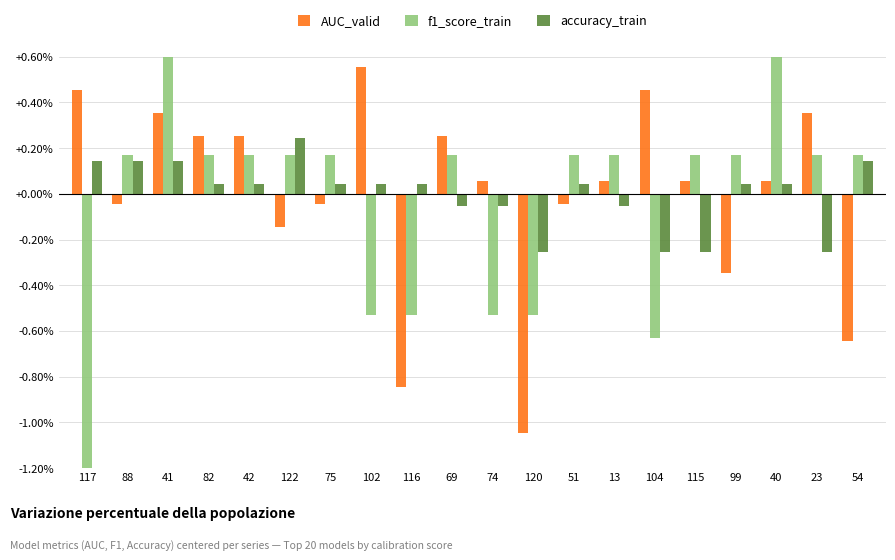

At which label does accuracy_train first exceed 0?

117